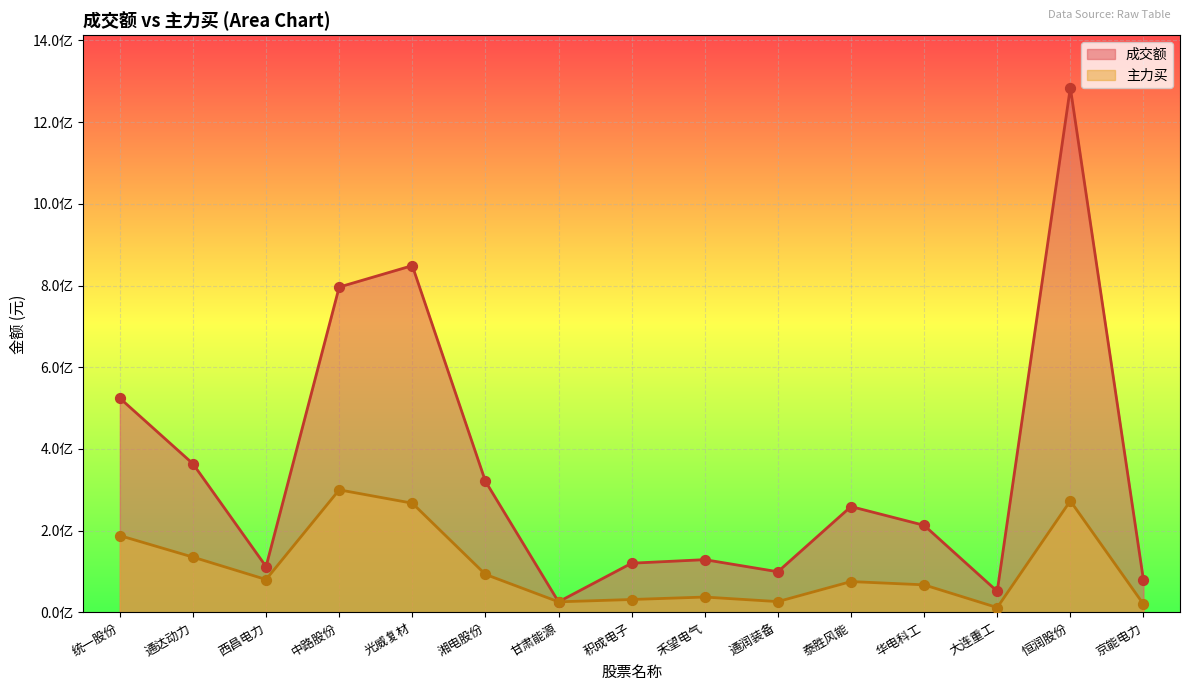

Which series has the widest spread of Y values?

成交额